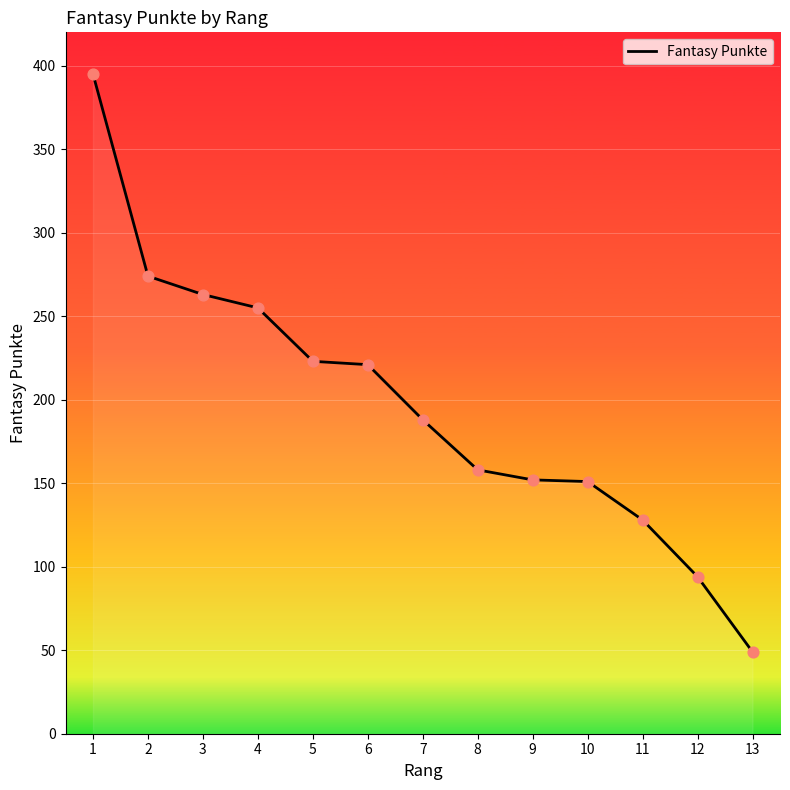

What is the change in value from 10 to 12?

-57